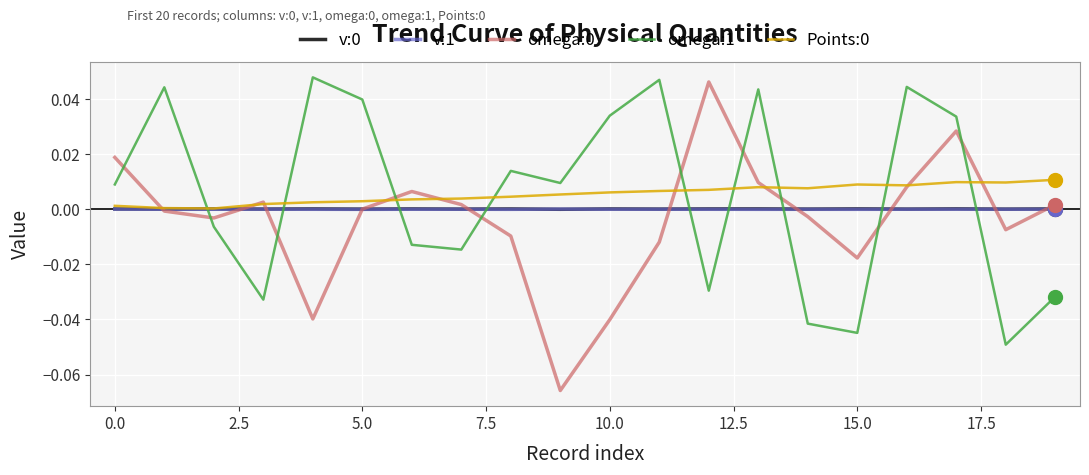

Which series ends up on top after the final intersection of omega:1 and v:1?

v:1